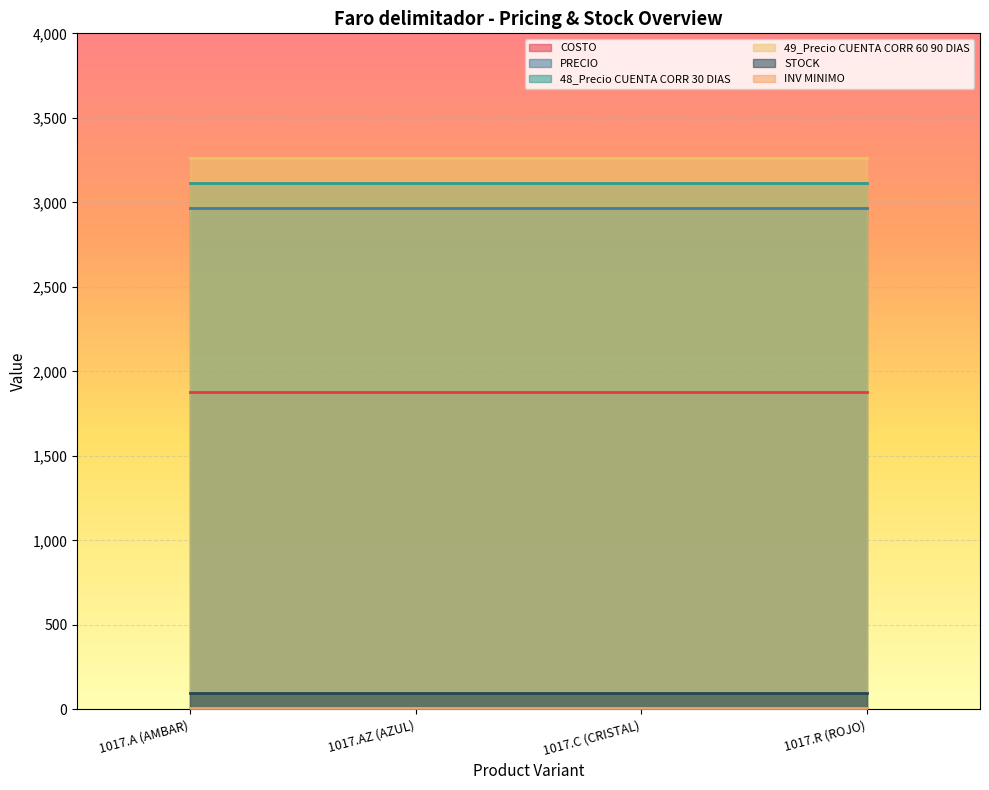

Reading left to right, transcribe all the data shown in this chart.

COSTO: 1877.8	1877.8	1877.8	1877.8
PRECIO: 2968.0	2968.0	2968.0	2968.0
48_Precio CUENTA CORR 30 DIAS: 3116.4	3116.4	3116.4	3116.4
49_Precio CUENTA CORR 60 90 DIAS: 3264.8	3264.8	3264.8	3264.8
STOCK: 100.0	100.0	100.0	100.0
INV MINIMO: 10.0	10.0	10.0	10.0